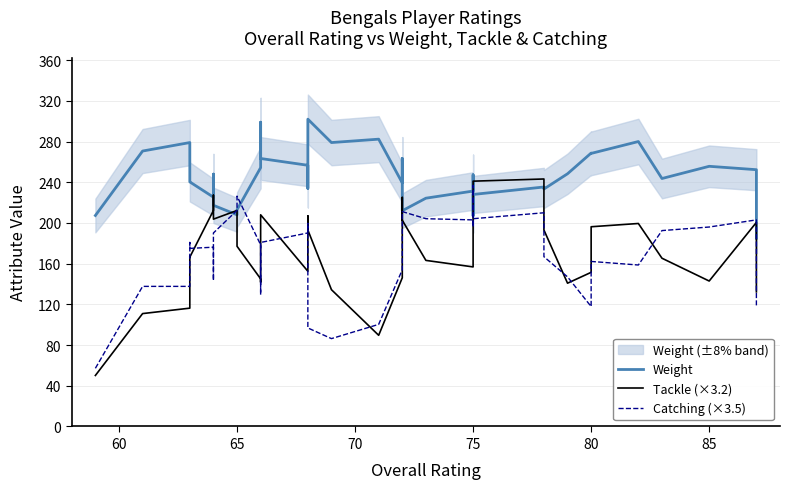

What is the average value of the Weight series?

245.7